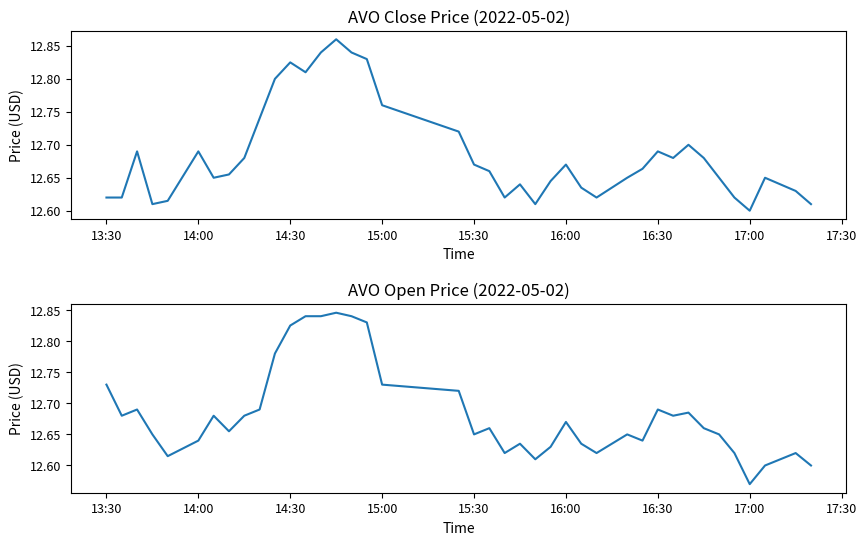

What is the average value of the close series?

12.7